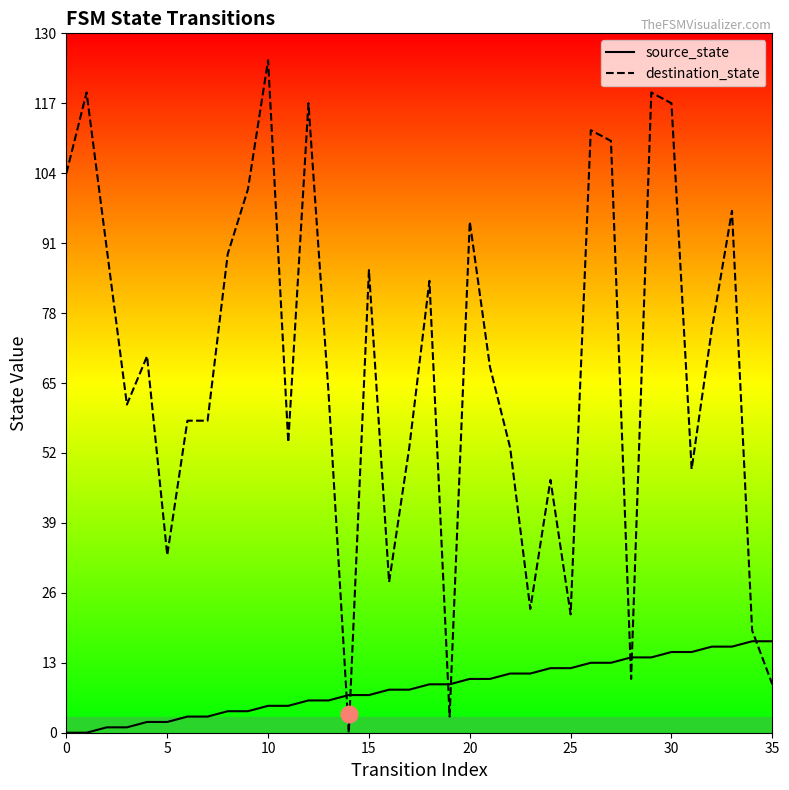

List the series in order of their overall mean, highest first.

destination_state, source_state